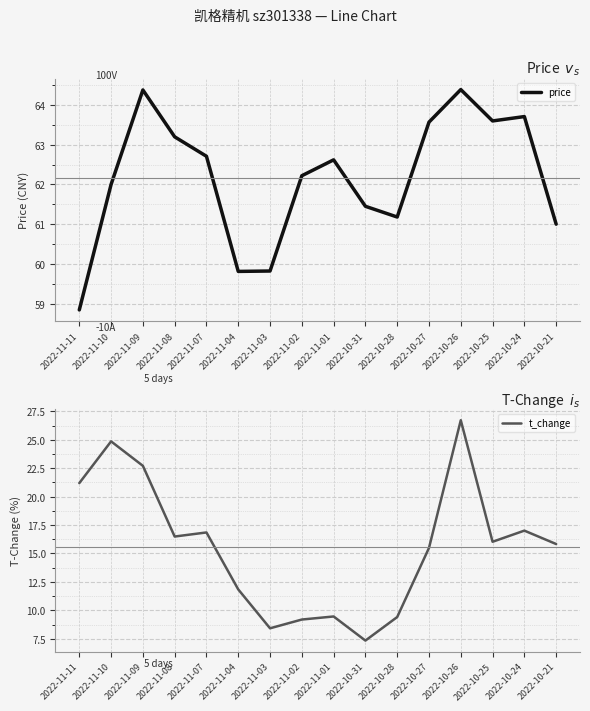

How many data points in t_change are less than 16?

8